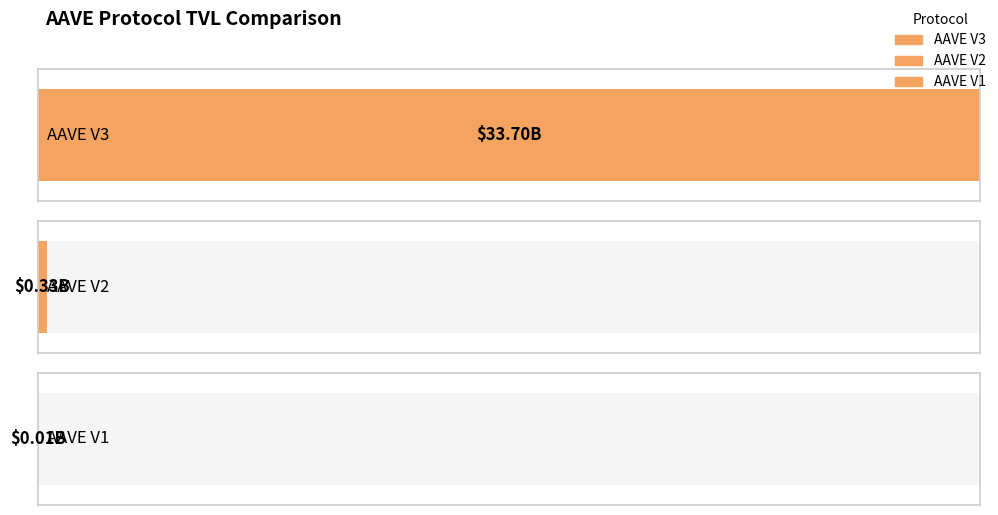

The chart shows a value of 132227997.6 at AAVE V2. True or false?

False